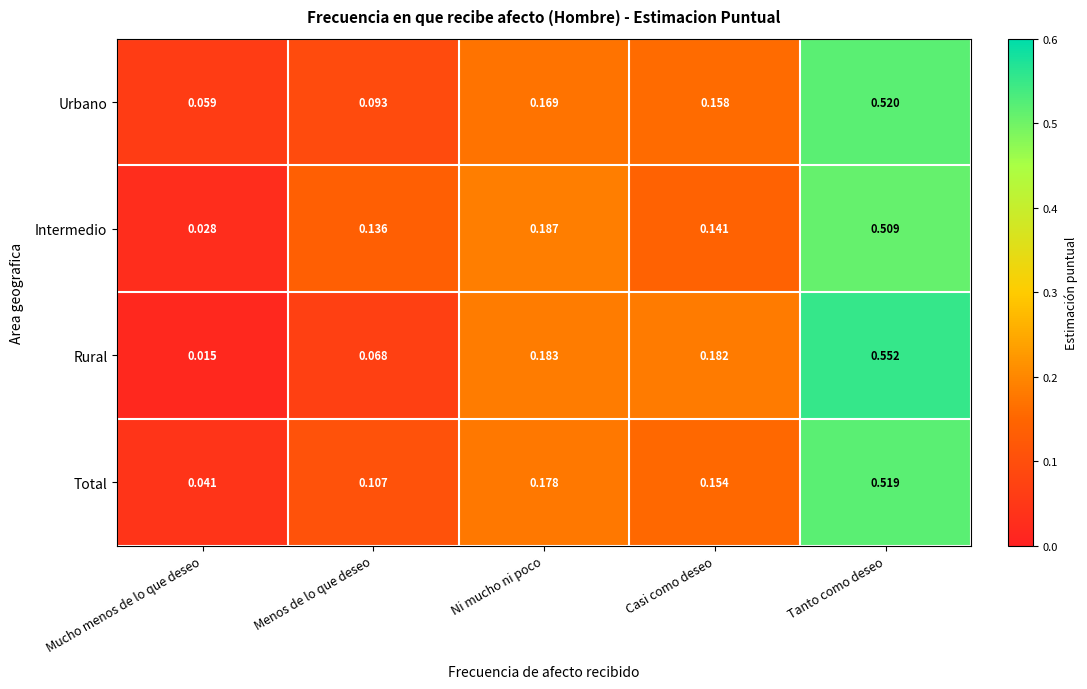

What is the total value across all series at Ni mucho ni poco?

0.7